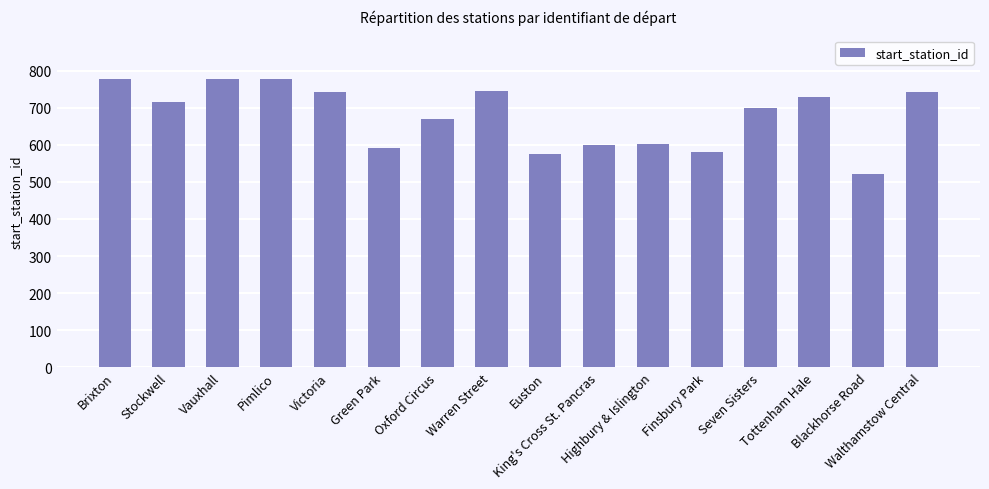

How many distinct data groups are displayed?

1